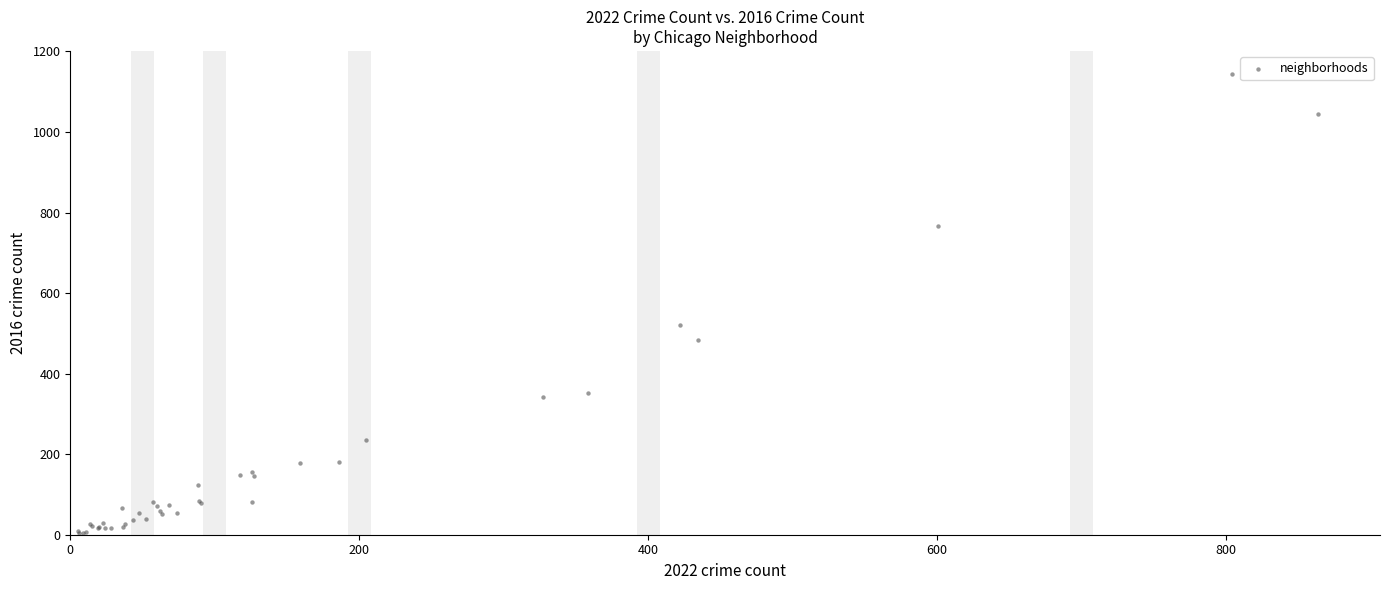

What Y value in the scatter plot is closest to 573?

519.5